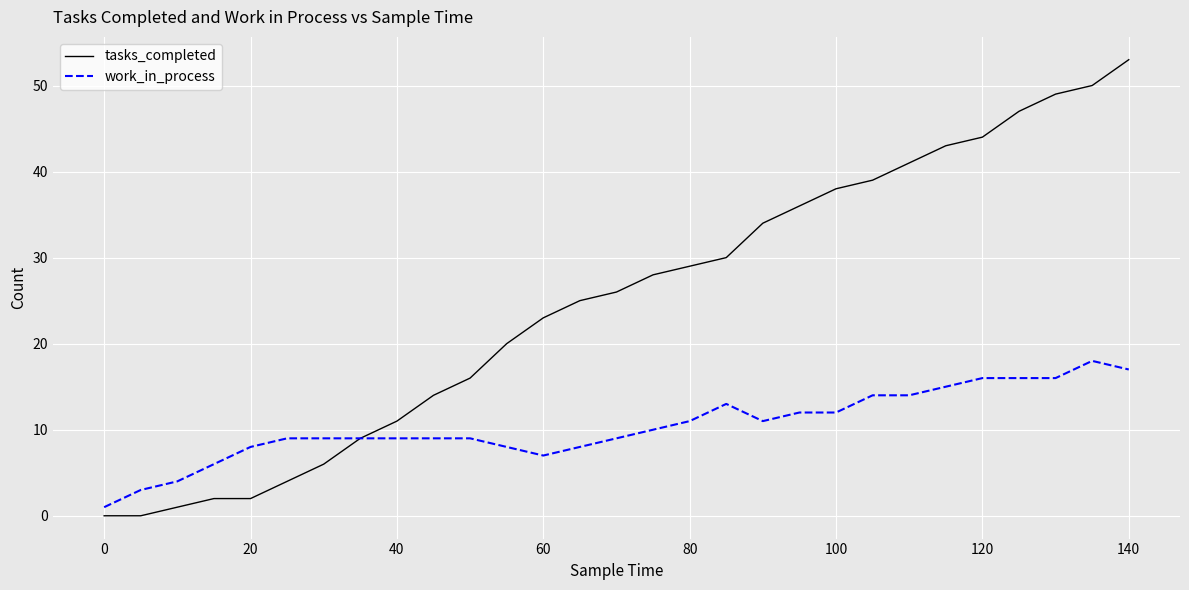

List the series in order of their overall mean, highest first.

tasks_completed, work_in_process